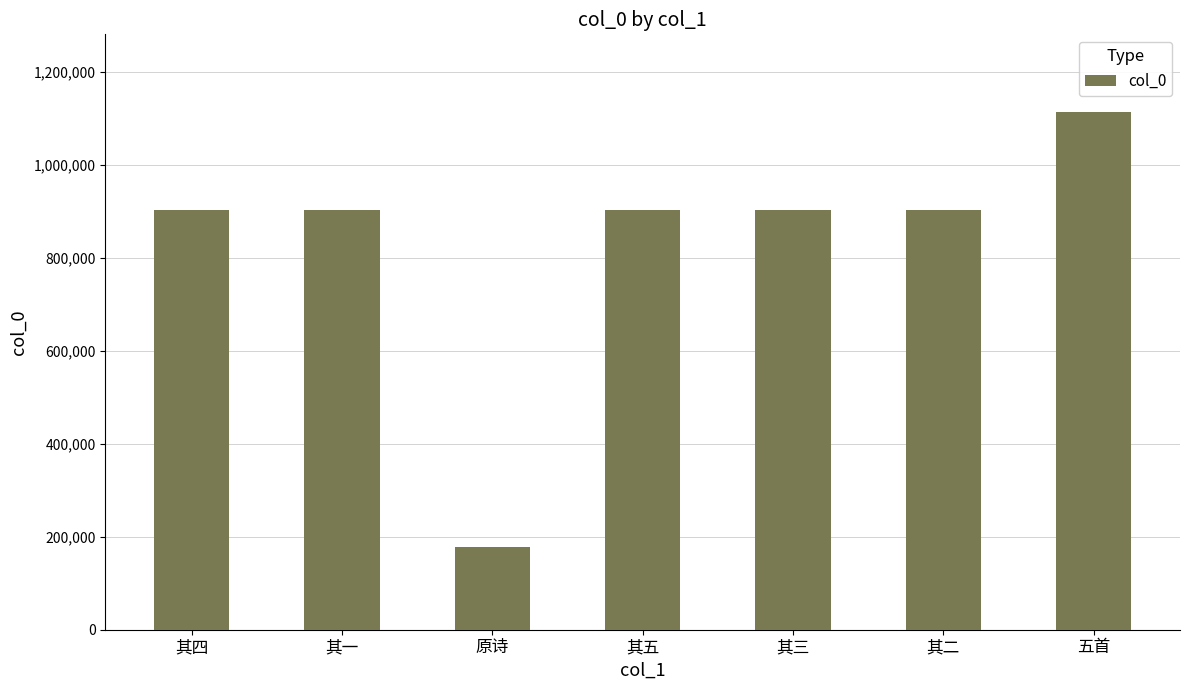

Is it true that the value at 其二 is 1426194?

False